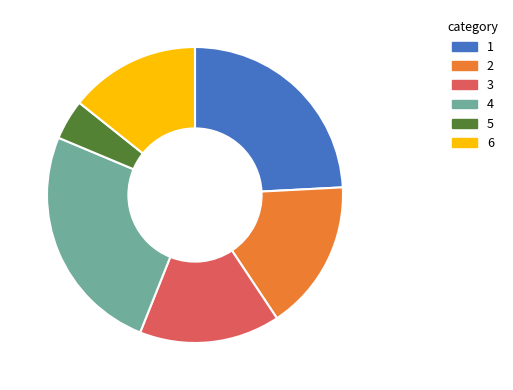

Is there a majority slice in this chart?

No